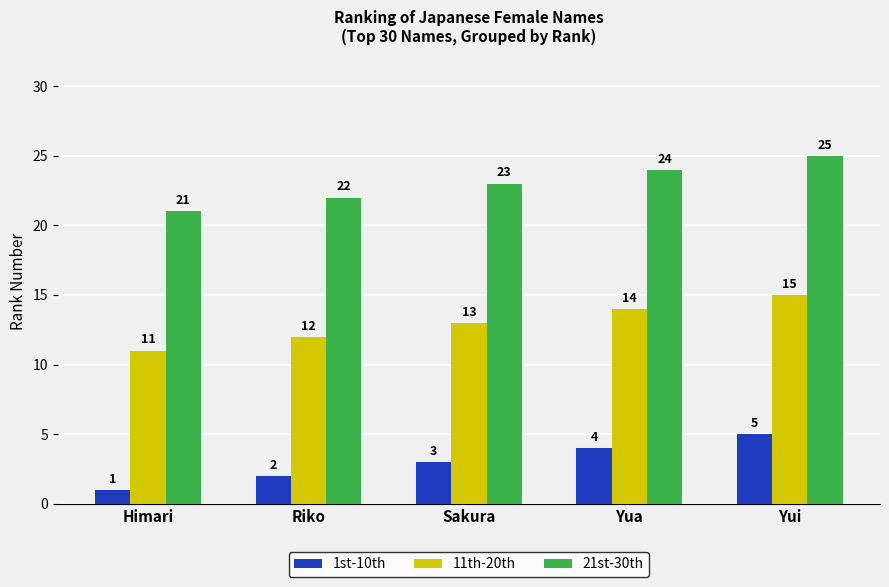

What is the approximate value of 1st-10th at Sakura?

3